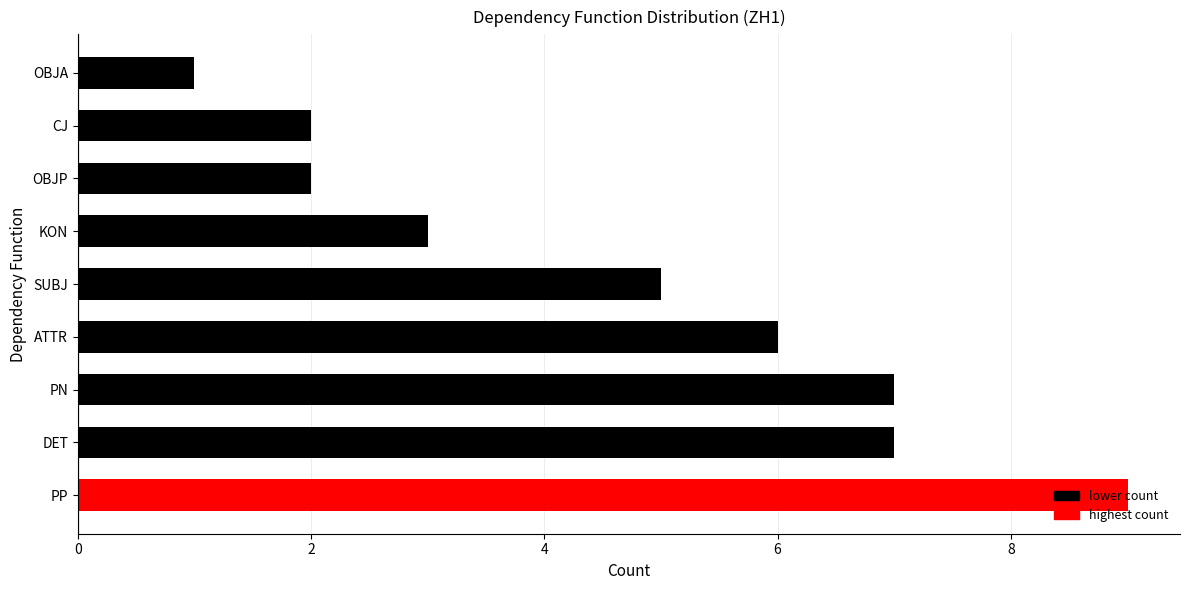

Is it true that the value at CJ is 2?

True